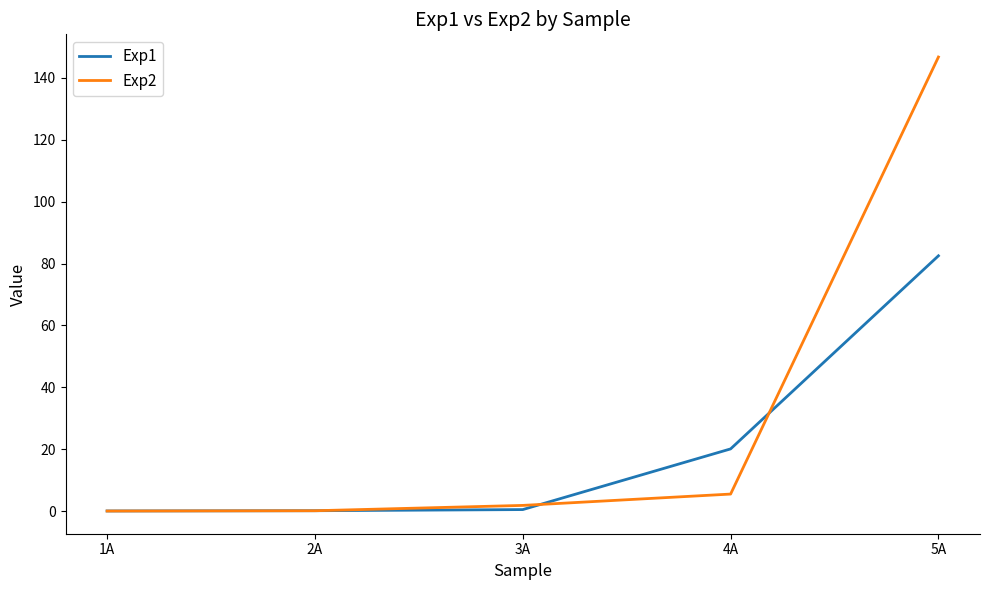

What is the total value across all series at 2A?

0.2